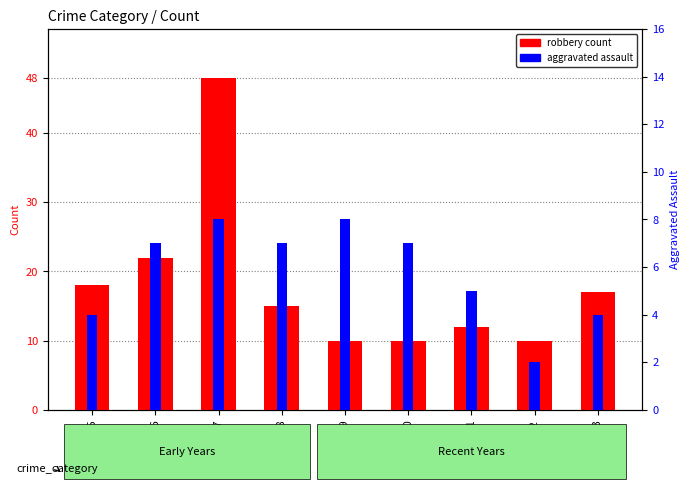

At 2020, list the series in order from largest to smallest.

robbery count, aggravated assault